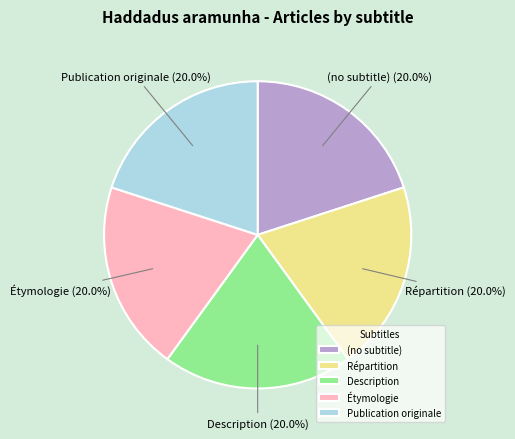

To the nearest percent, what is the average slice percentage?

20%